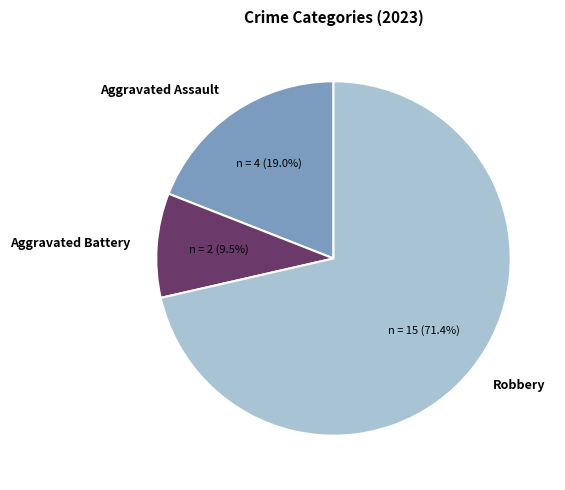

To the nearest percent, what is the difference between the largest and smallest slice percentages?

62%